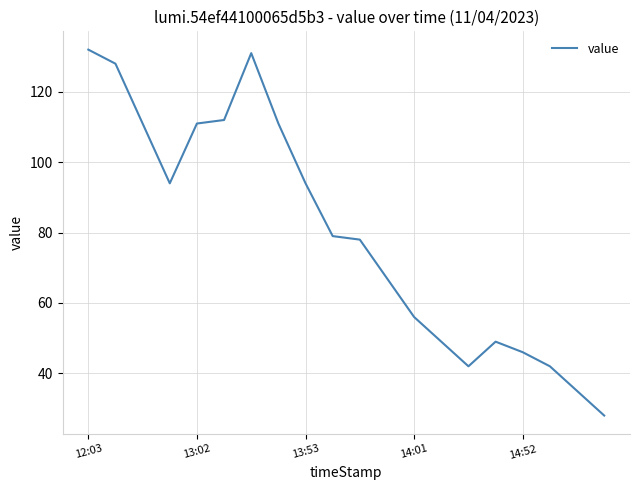

What is the greatest value displayed?

132